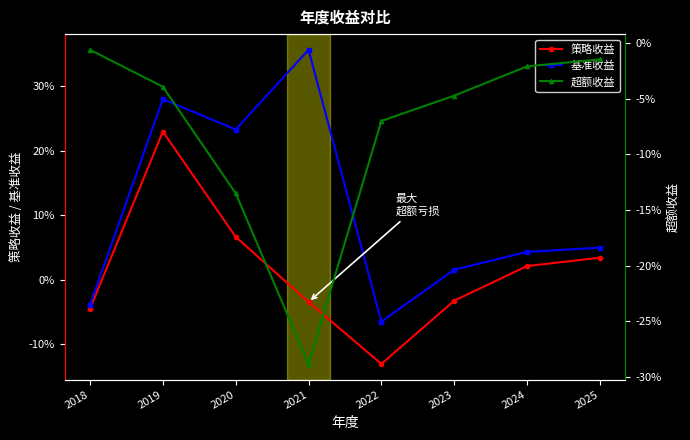

Which series has the largest total across all categories?

基准收益